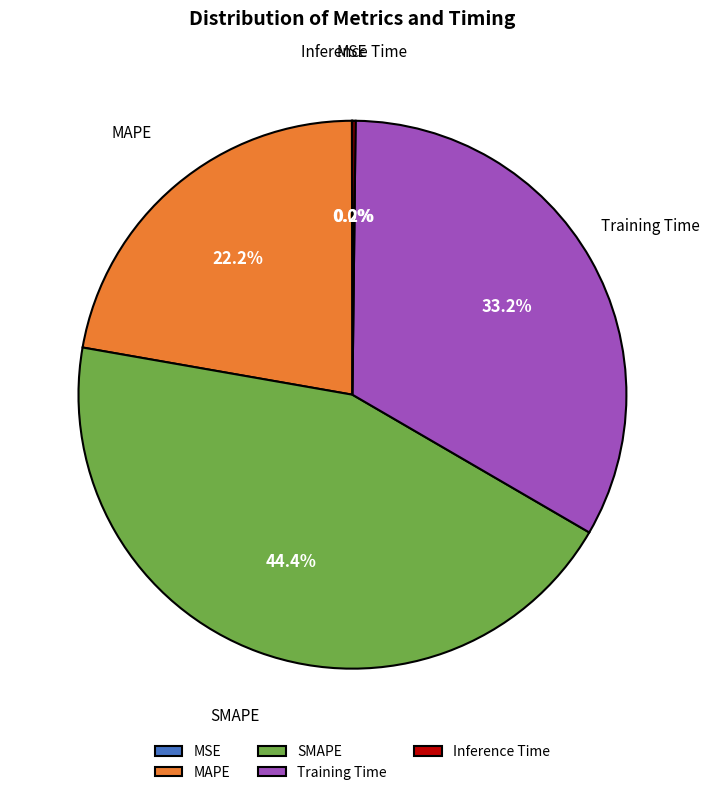

To the nearest percent, what is the difference between the largest and smallest slice percentages?

44%